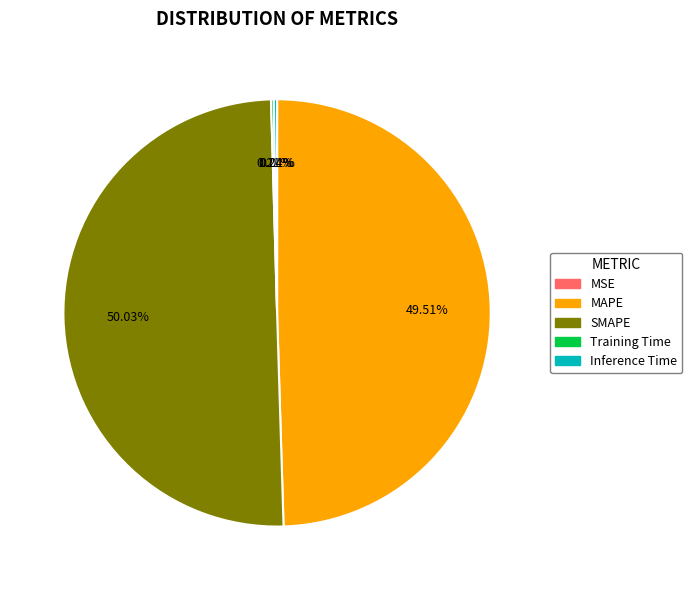

Which slice represents more than half of the pie?

SMAPE